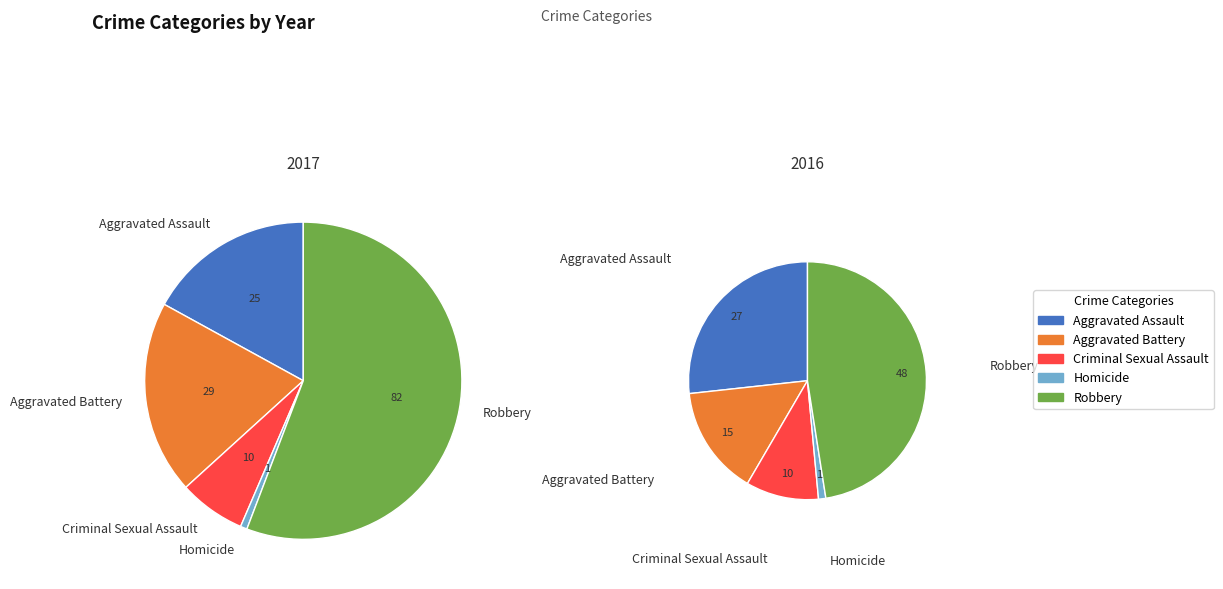

Count the number of slices in the pie.

5